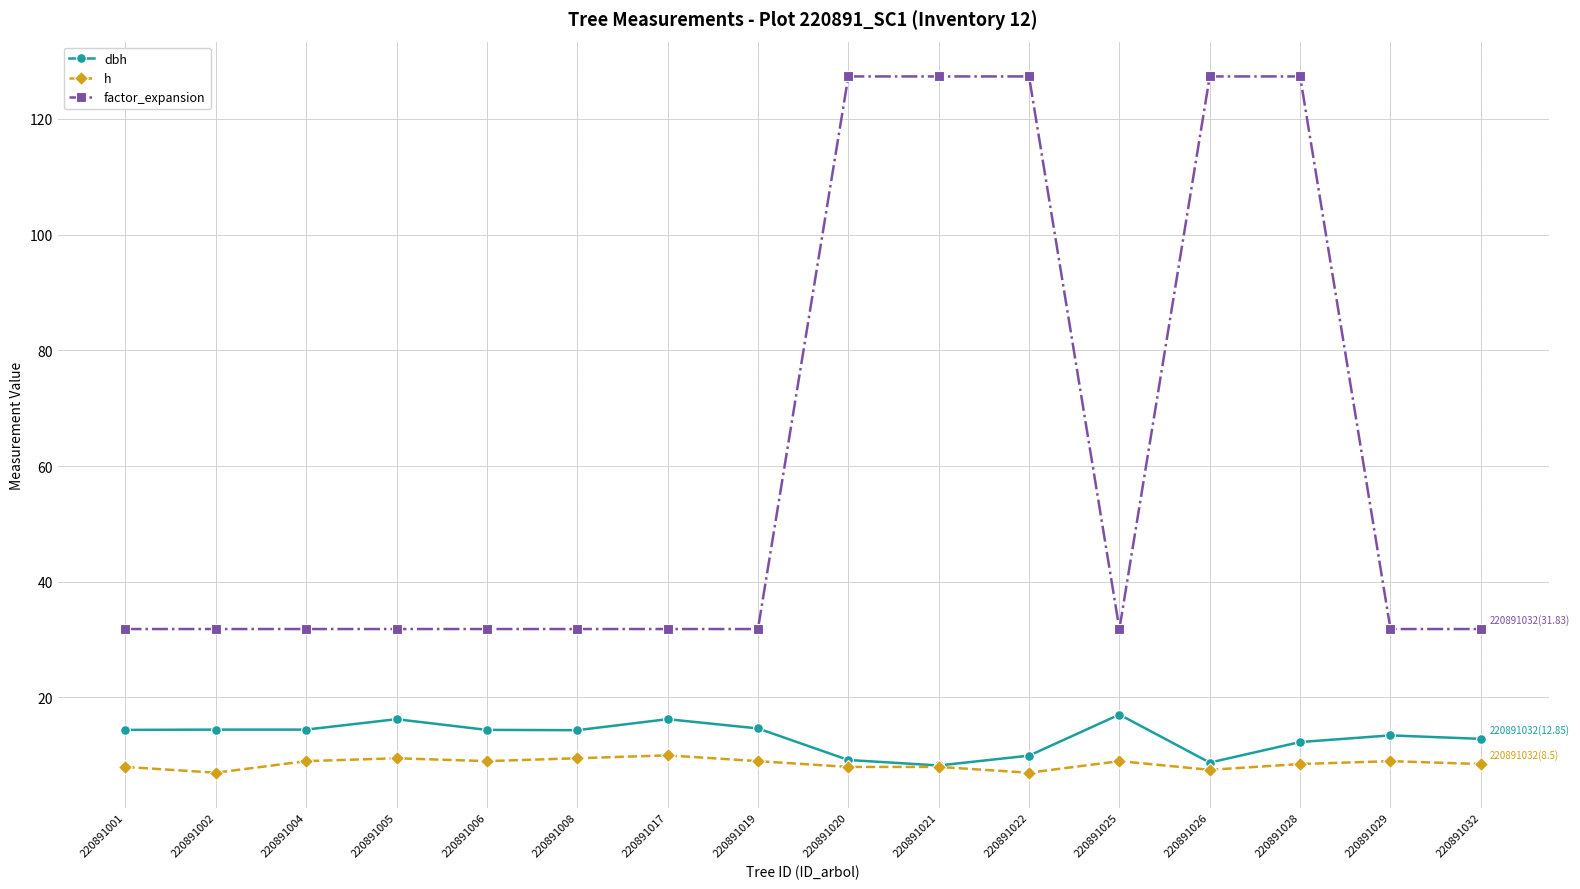

The dbh series shows 12.8 at 220891032. True or false?

True